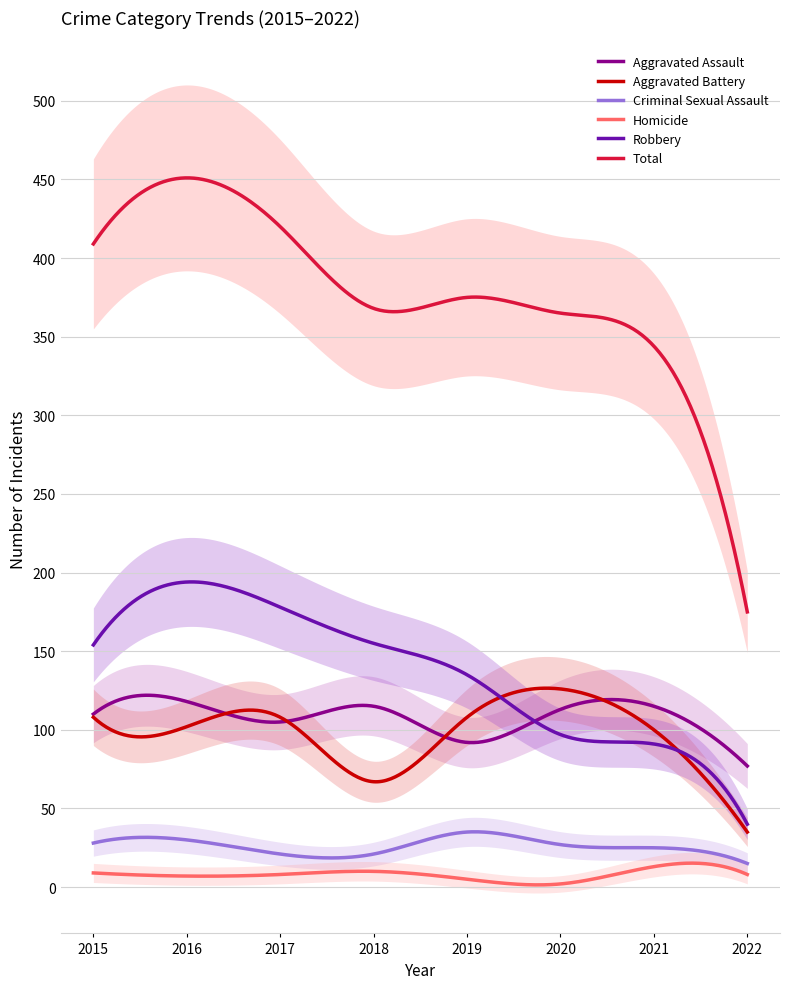

What are all the series names shown in the legend?

Aggravated Assault, Aggravated Battery, Criminal Sexual Assault, Homicide, Robbery, Total